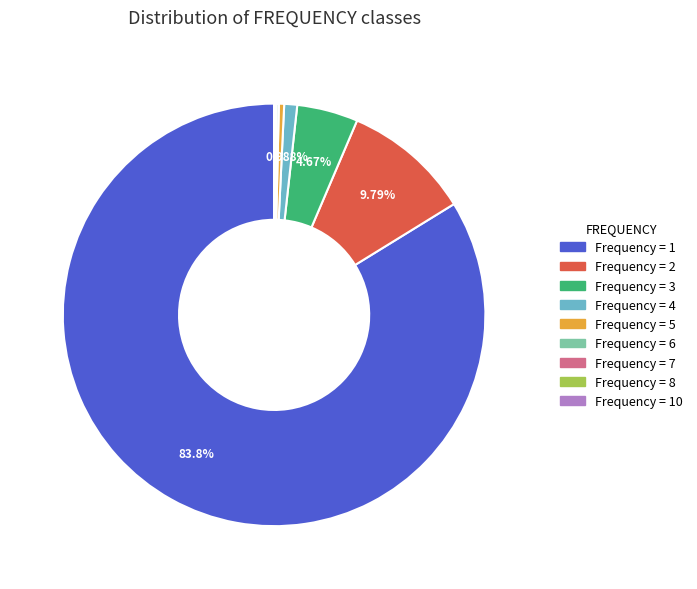

Does any single category account for the majority?

Yes